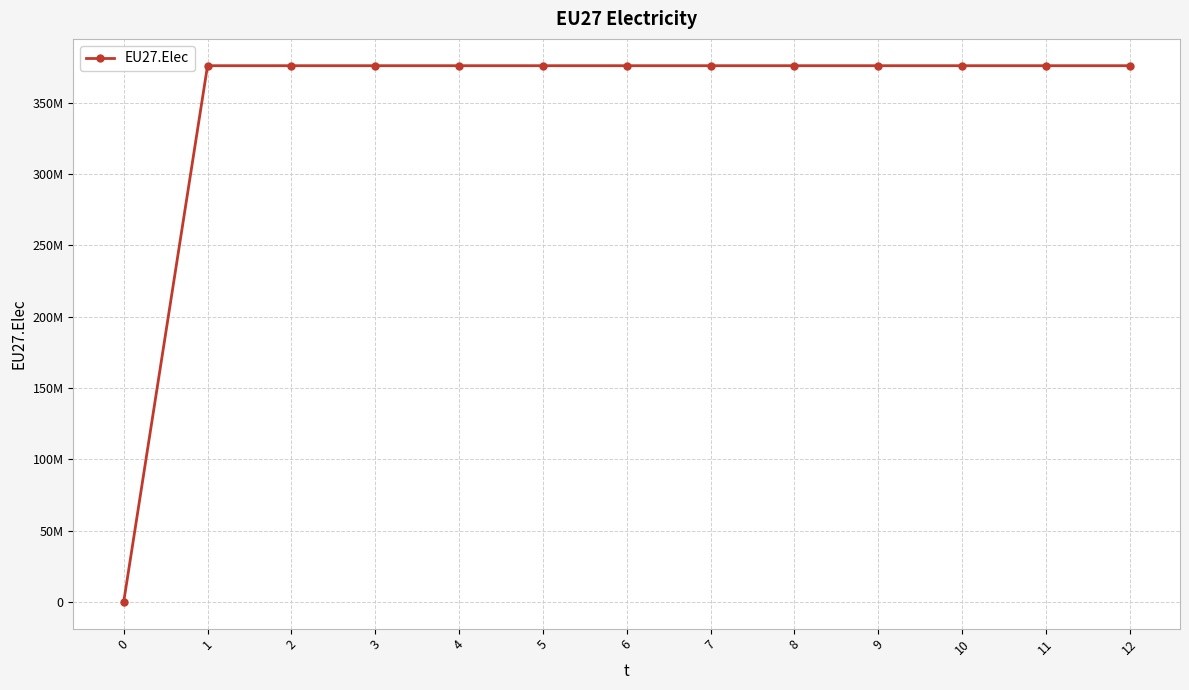

Does the chart have visible grid lines?

Yes